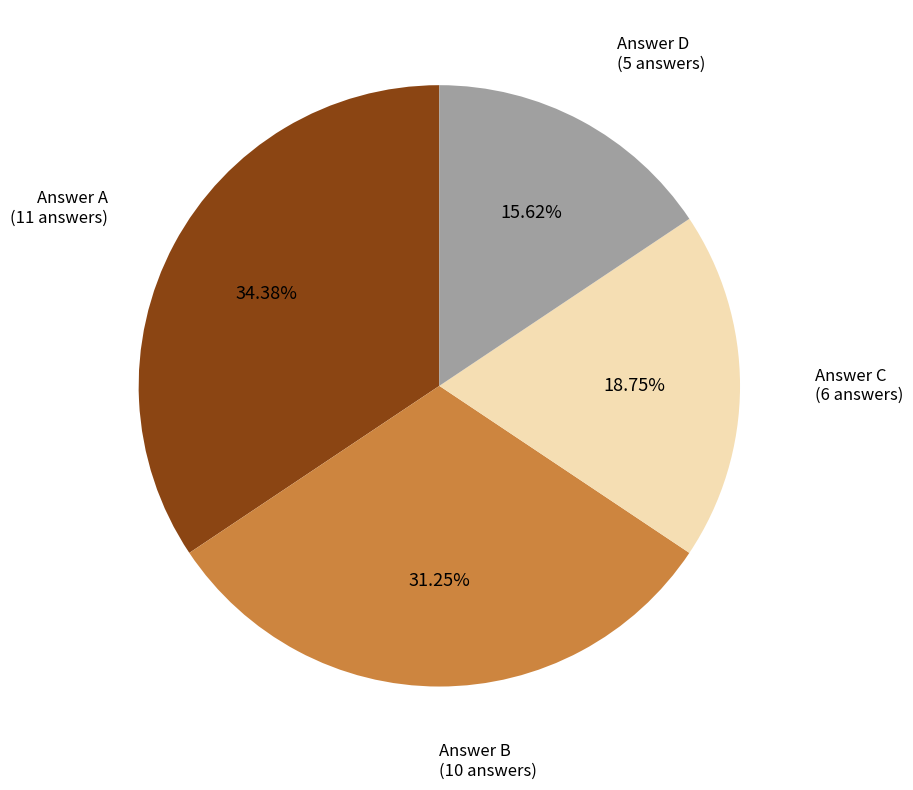

Does any single category account for the majority?

No